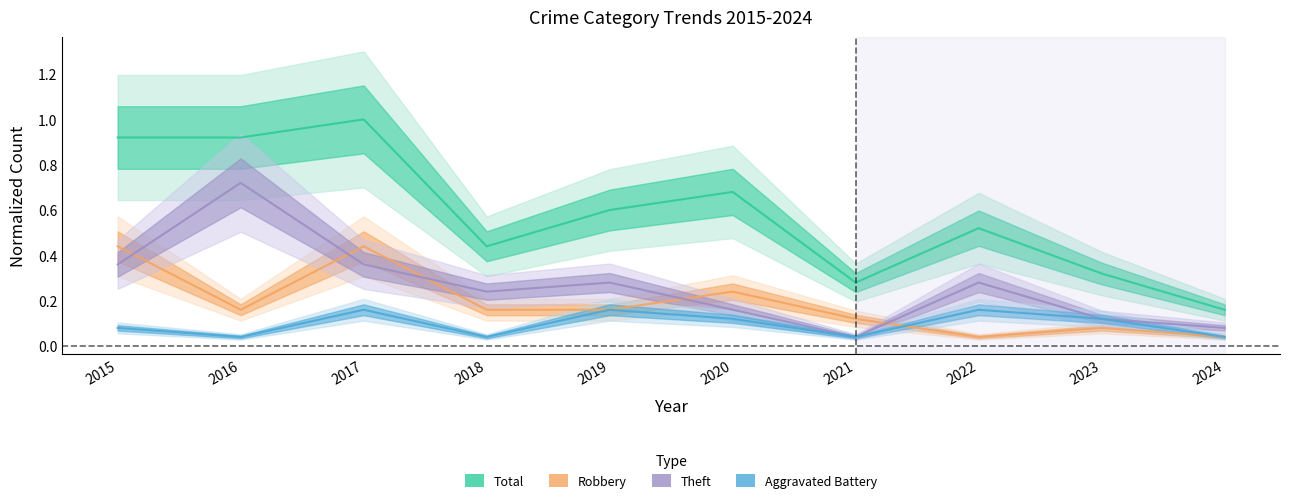

What is the sum of the Robbery values at 2019 and 2015?

0.6